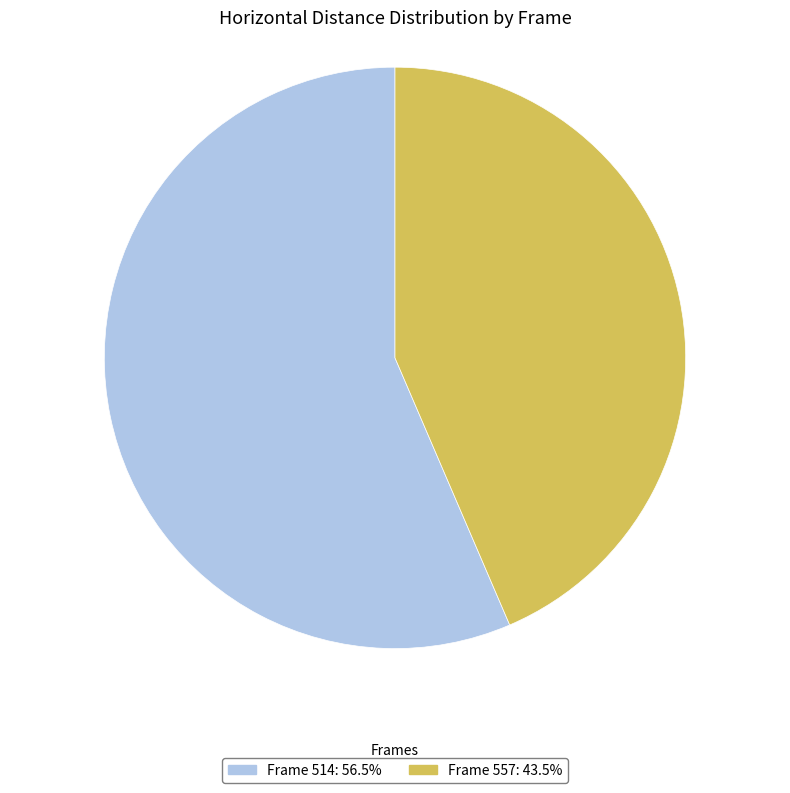

Combined, do Frame 557: 43.5% and Frame 514: 56.5% account for over 50%?

Yes